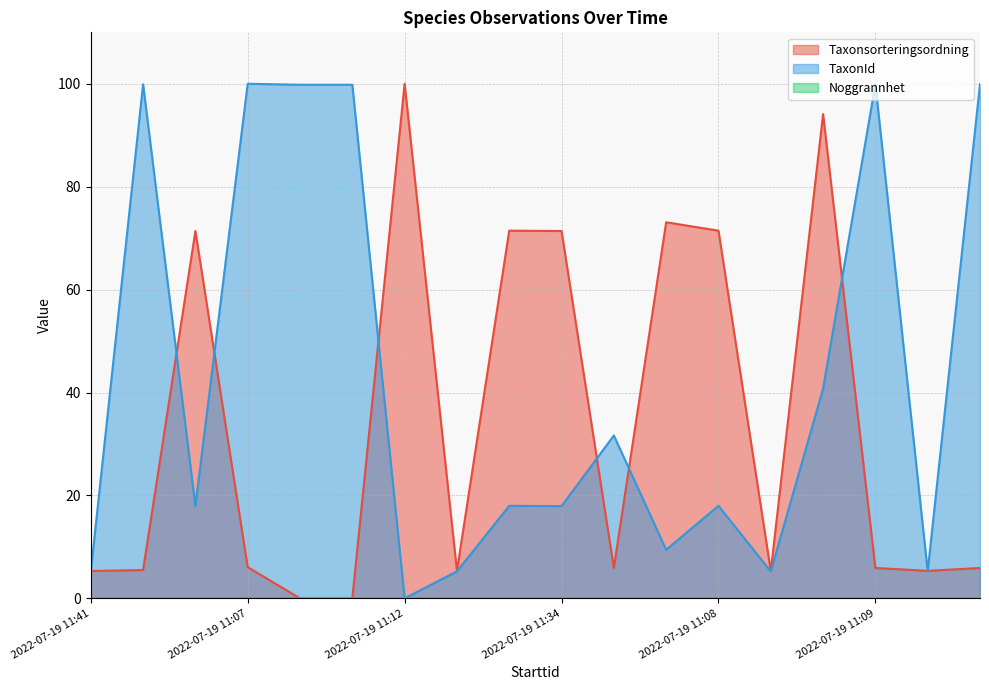

The value of TaxonId at 2022-07-19 11:31 is 99.8. True or false?

True